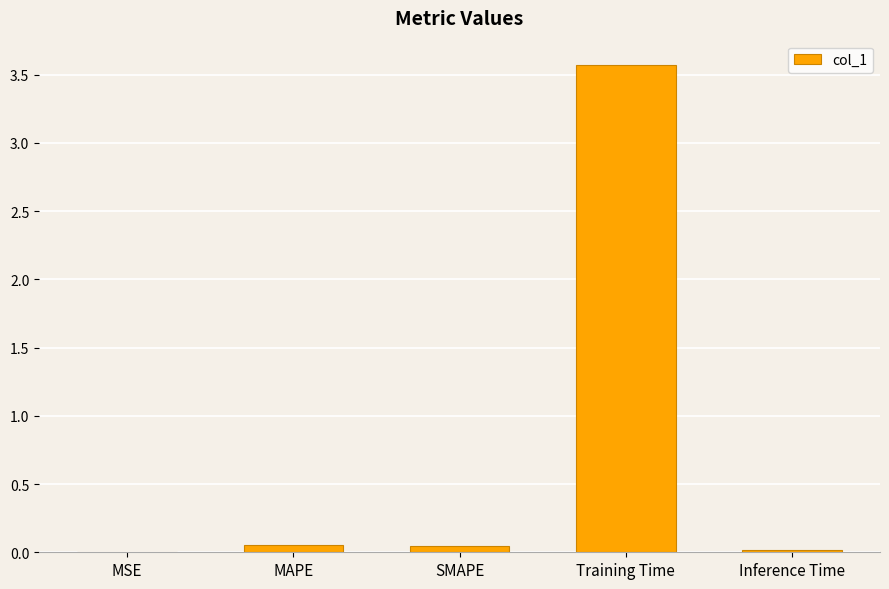

Which label corresponds to the largest value in the chart?

Training Time